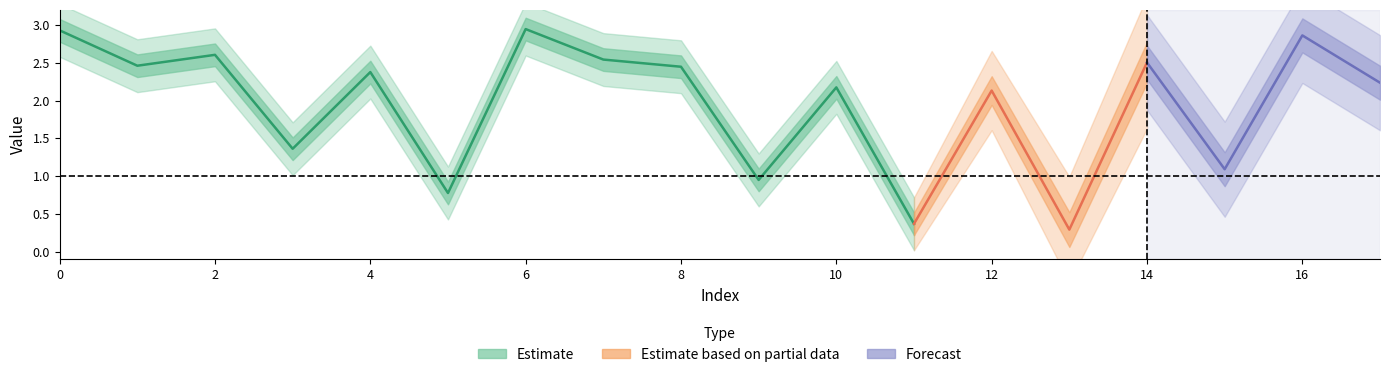

What is the smallest value displayed?

0.3